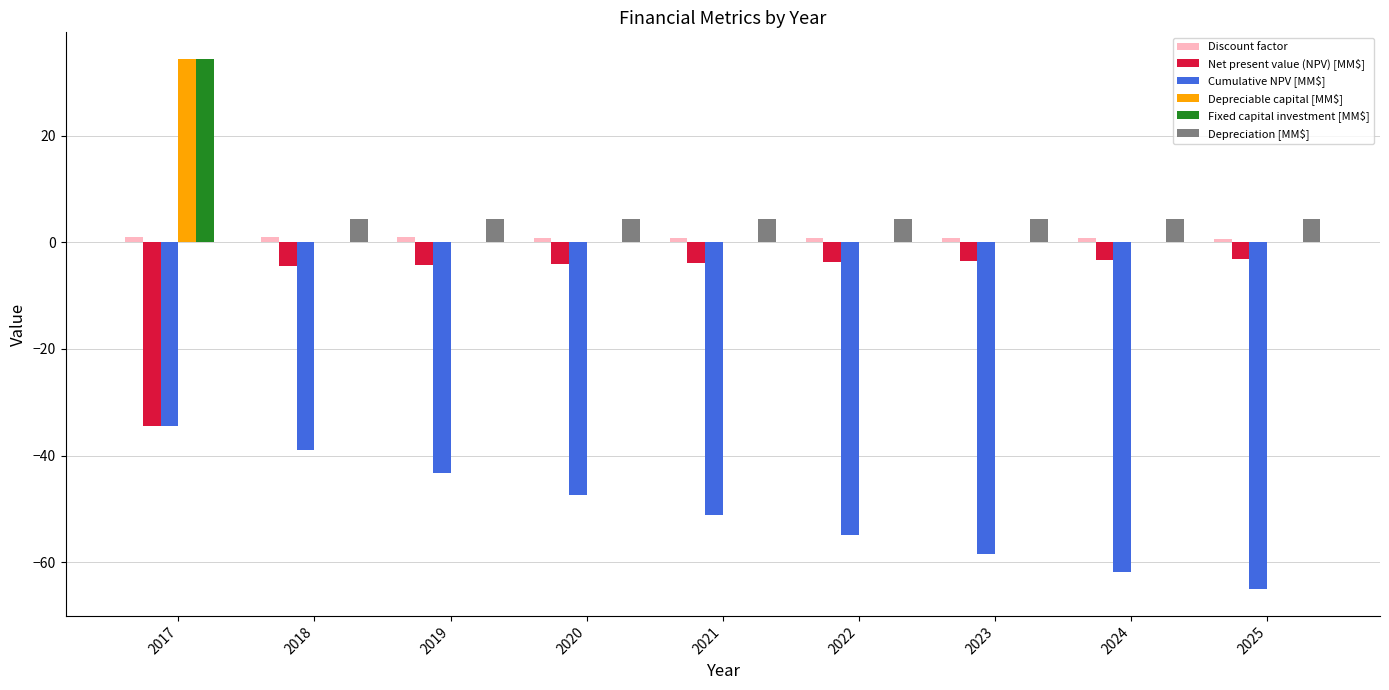

Which category has the highest value across all series?

2017